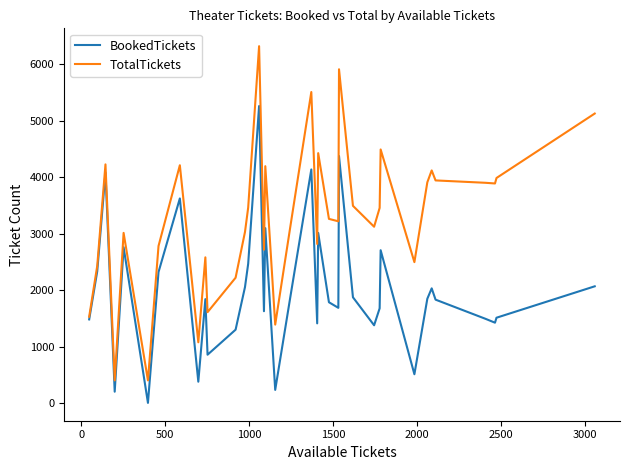

How many series are shown in this chart?

2